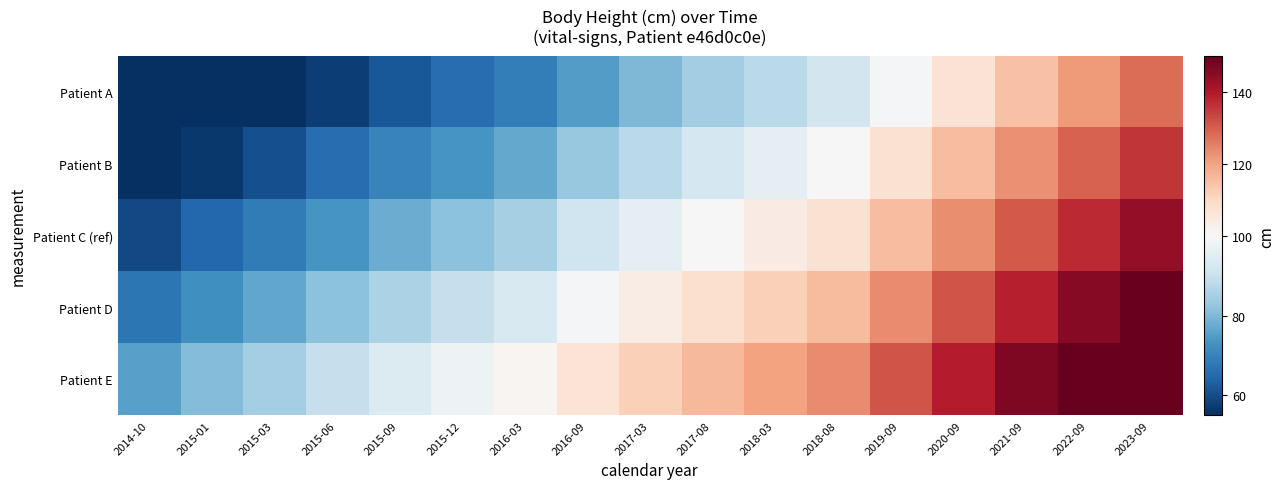

At which category is the sum across all series the highest?

2023-09